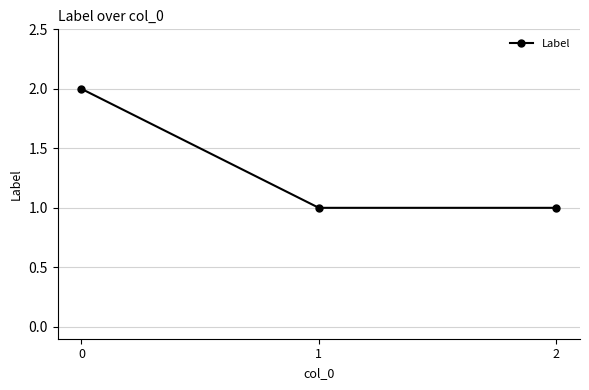

The chart shows a value of 1 at 2. True or false?

True